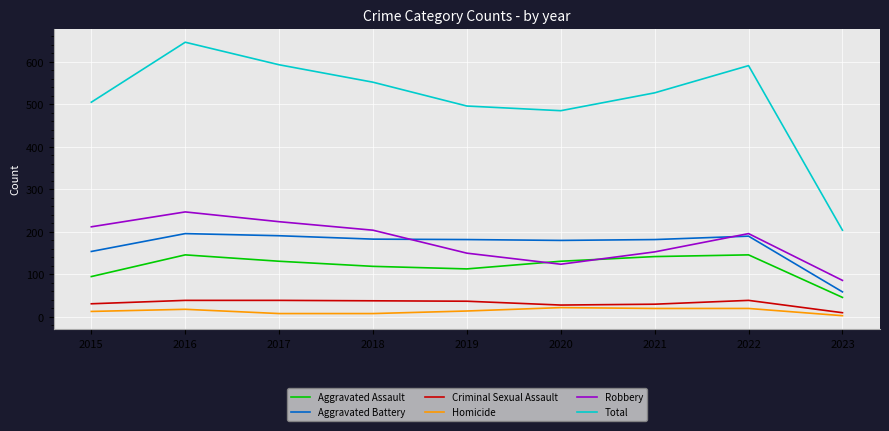

What is the total value across all series at 2015?

1010